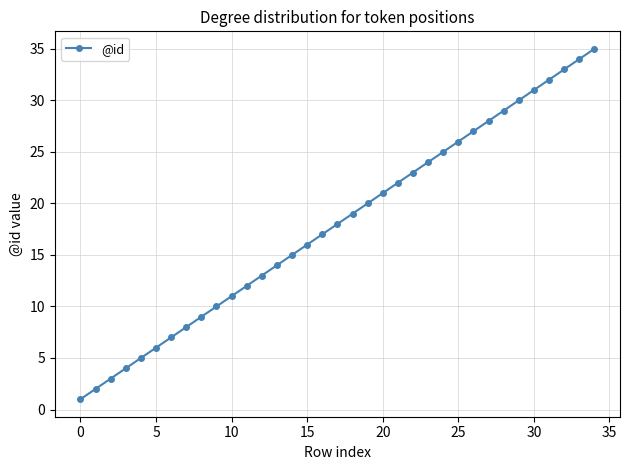

What is the difference between the maximum and minimum values?

34